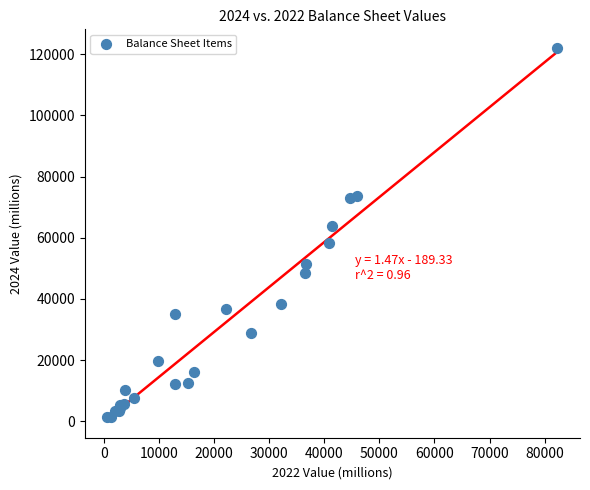

What Y value in the scatter plot is closest to 61718?

63716